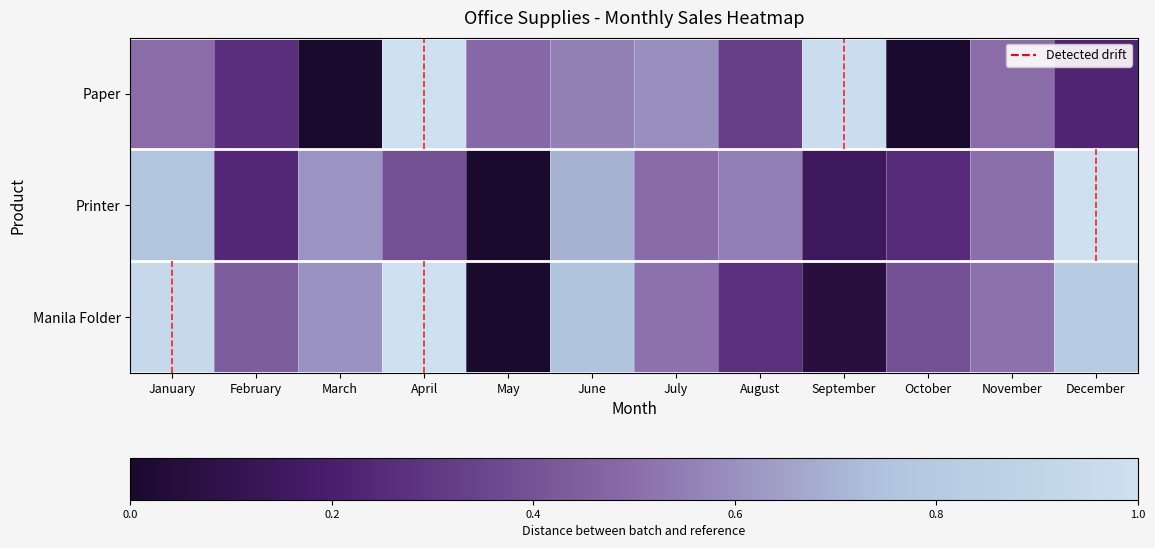

Reading right to left, extract all data points from this chart.

Paper: December=0.2	November=0.5	October=0.0	September=1.0	August=0.3	July=0.6	June=0.6	May=0.5	April=1.0	March=0.0	February=0.3	January=0.5
Printer: December=1.0	November=0.5	October=0.3	September=0.1	August=0.6	July=0.5	June=0.7	May=0.0	April=0.4	March=0.6	February=0.2	January=0.8
Manila Folder: December=0.8	November=0.5	October=0.4	September=0.1	August=0.3	July=0.5	June=0.8	May=0.0	April=1.0	March=0.6	February=0.4	January=0.9